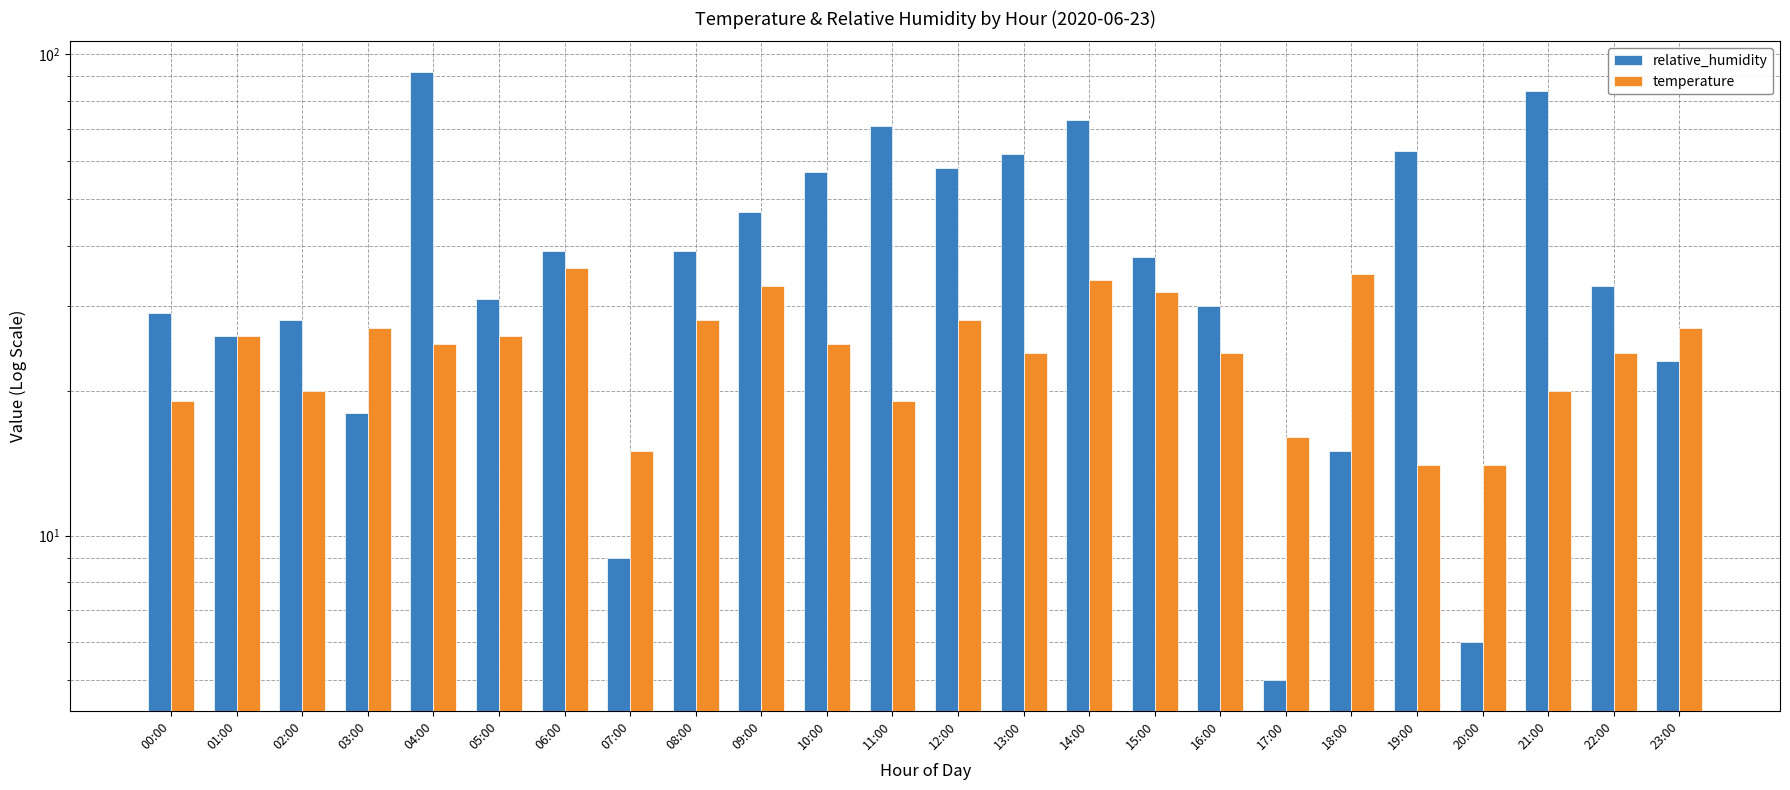

Reading right to left, transcribe all the data shown in this chart.

relative_humidity: 23:00=23	22:00=33	21:00=84	20:00=6	19:00=63	18:00=15	17:00=5	16:00=30	15:00=38	14:00=73	13:00=62	12:00=58	11:00=71	10:00=57	09:00=47	08:00=39	07:00=9	06:00=39	05:00=31	04:00=92	03:00=18	02:00=28	01:00=26	00:00=29
temperature: 23:00=27	22:00=24	21:00=20	20:00=14	19:00=14	18:00=35	17:00=16	16:00=24	15:00=32	14:00=34	13:00=24	12:00=28	11:00=19	10:00=25	09:00=33	08:00=28	07:00=15	06:00=36	05:00=26	04:00=25	03:00=27	02:00=20	01:00=26	00:00=19